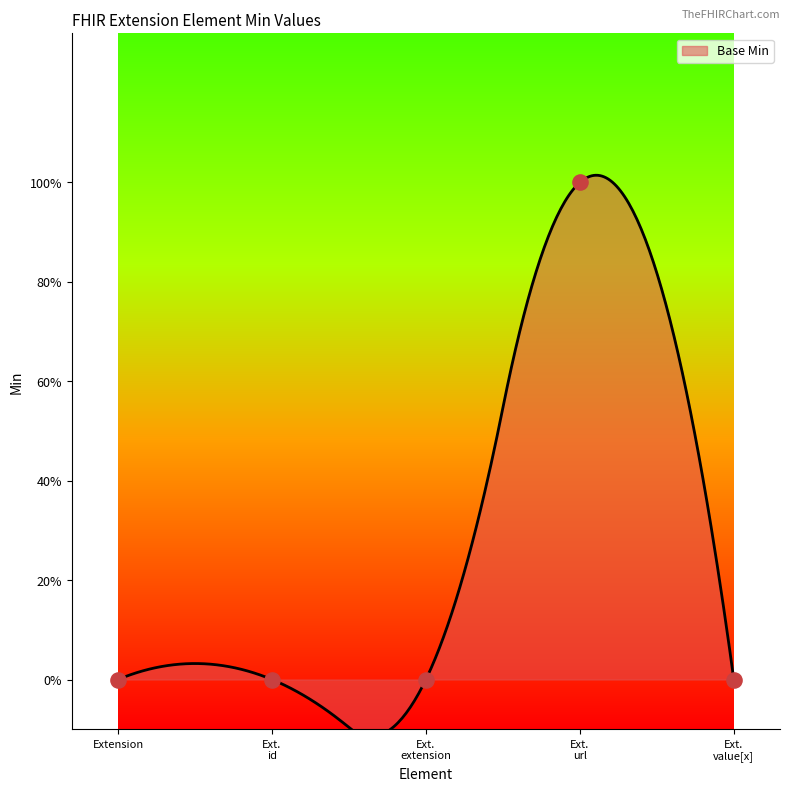

What is the change in value from Ext. extension to Ext. url?

+1